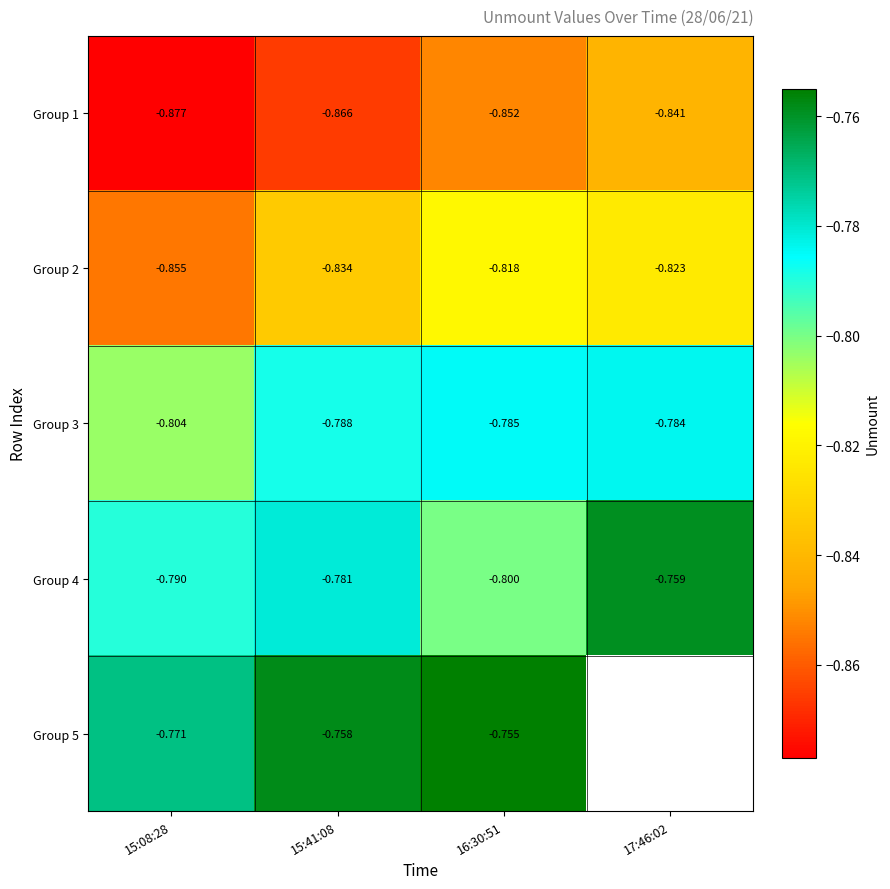

Is the value of Group 4 at 15:41:08 greater than the value of Group 2 at 17:46:02?

Yes